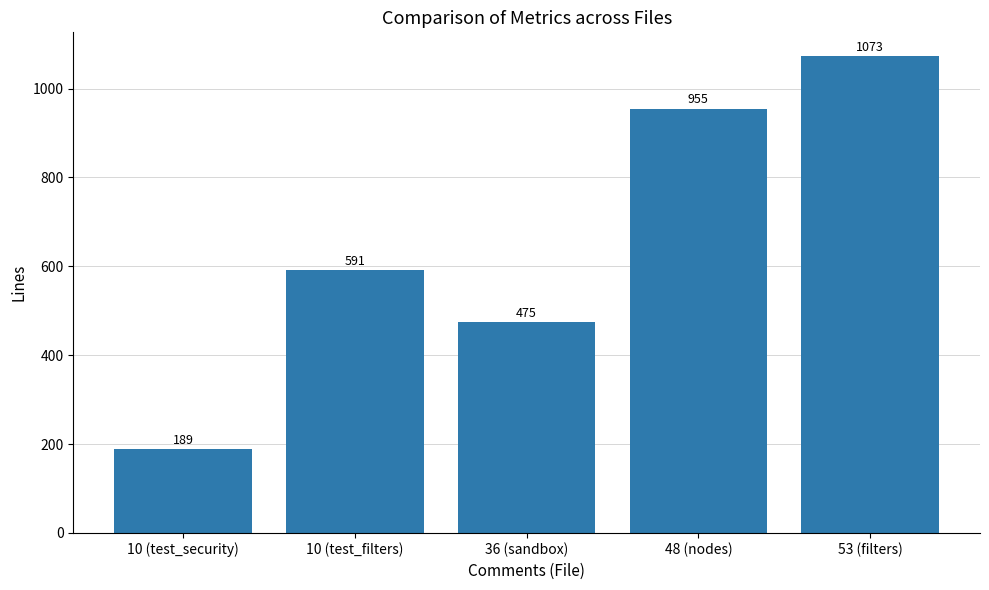

What value does the data have at 36 (sandbox), to the nearest 100?

500